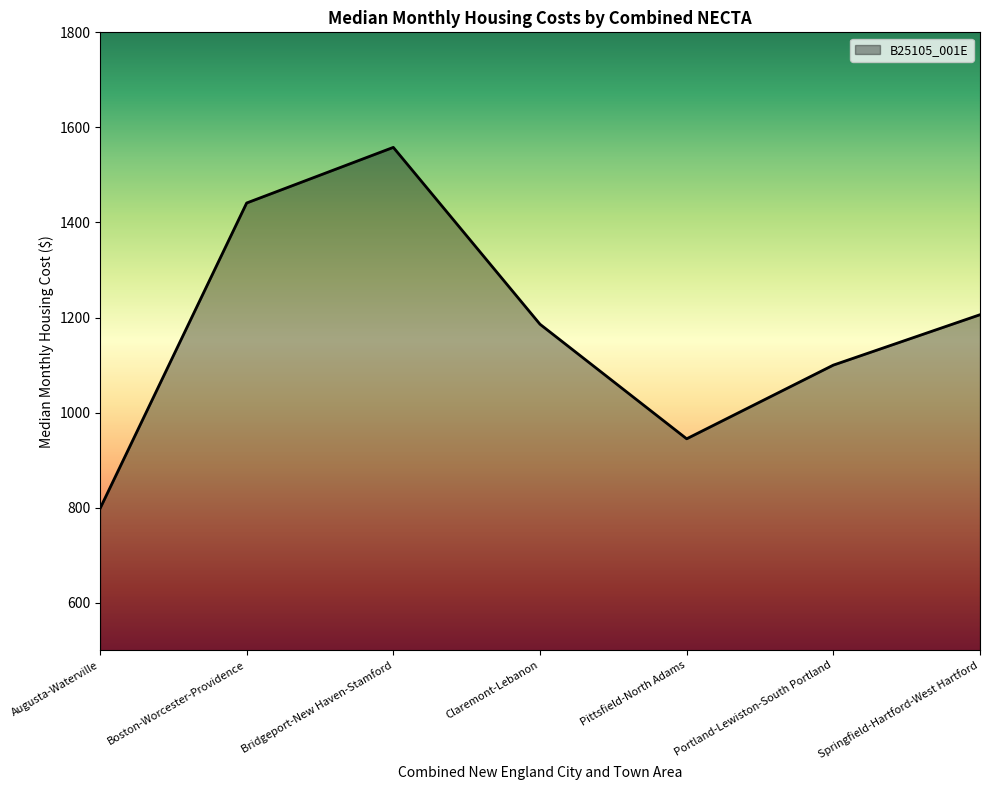

What is the sum of the values at Claremont-Lebanon and Springfield-Hartford-West Hartford?

2392